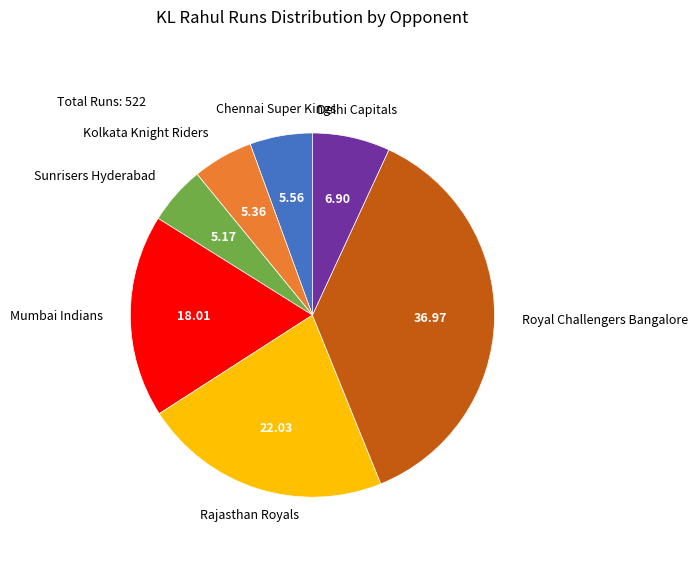

What is the largest slice in the pie chart?

Royal Challengers Bangalore